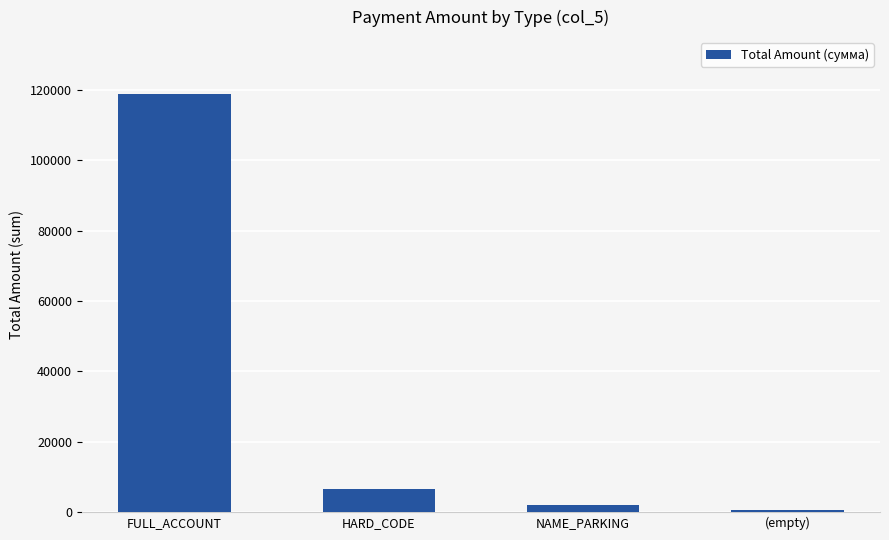

True or false: the data shows 6425.6 at HARD_CODE.

True